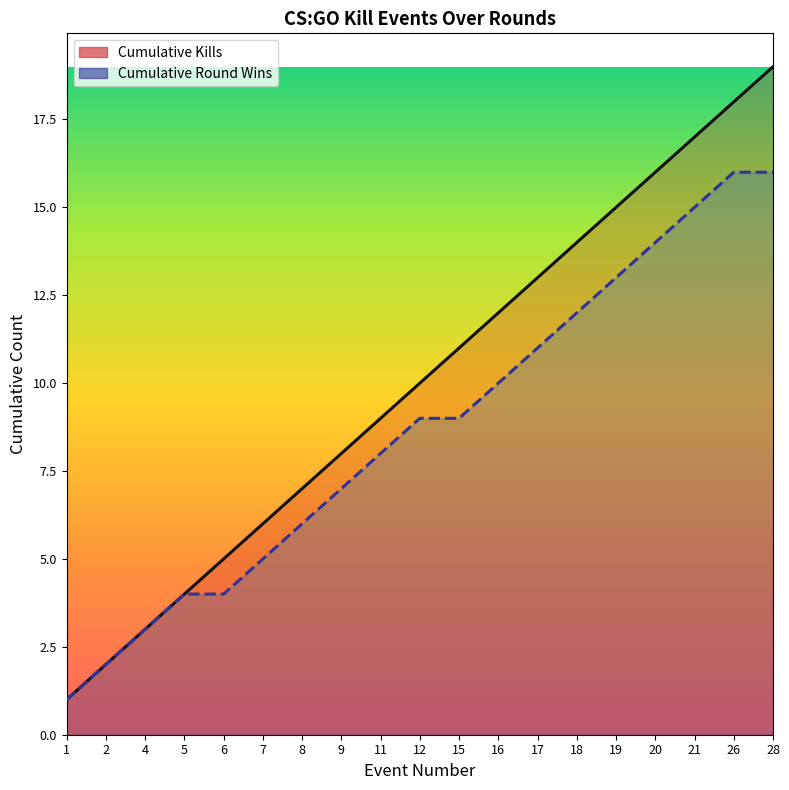

Which series has the widest spread of values?

Cumulative Kills Line